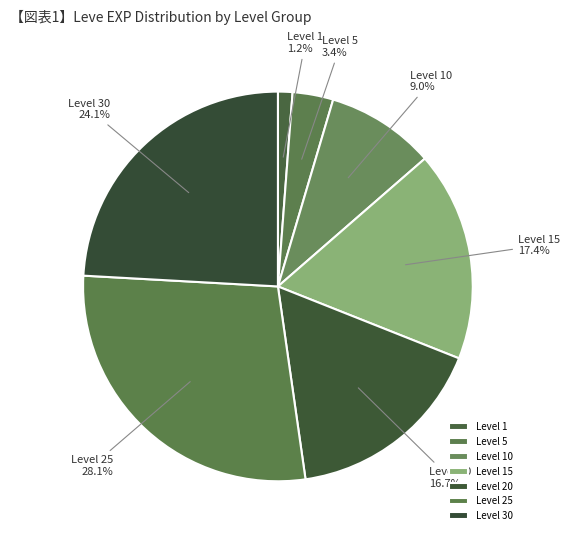

Count the number of slices in the pie.

7